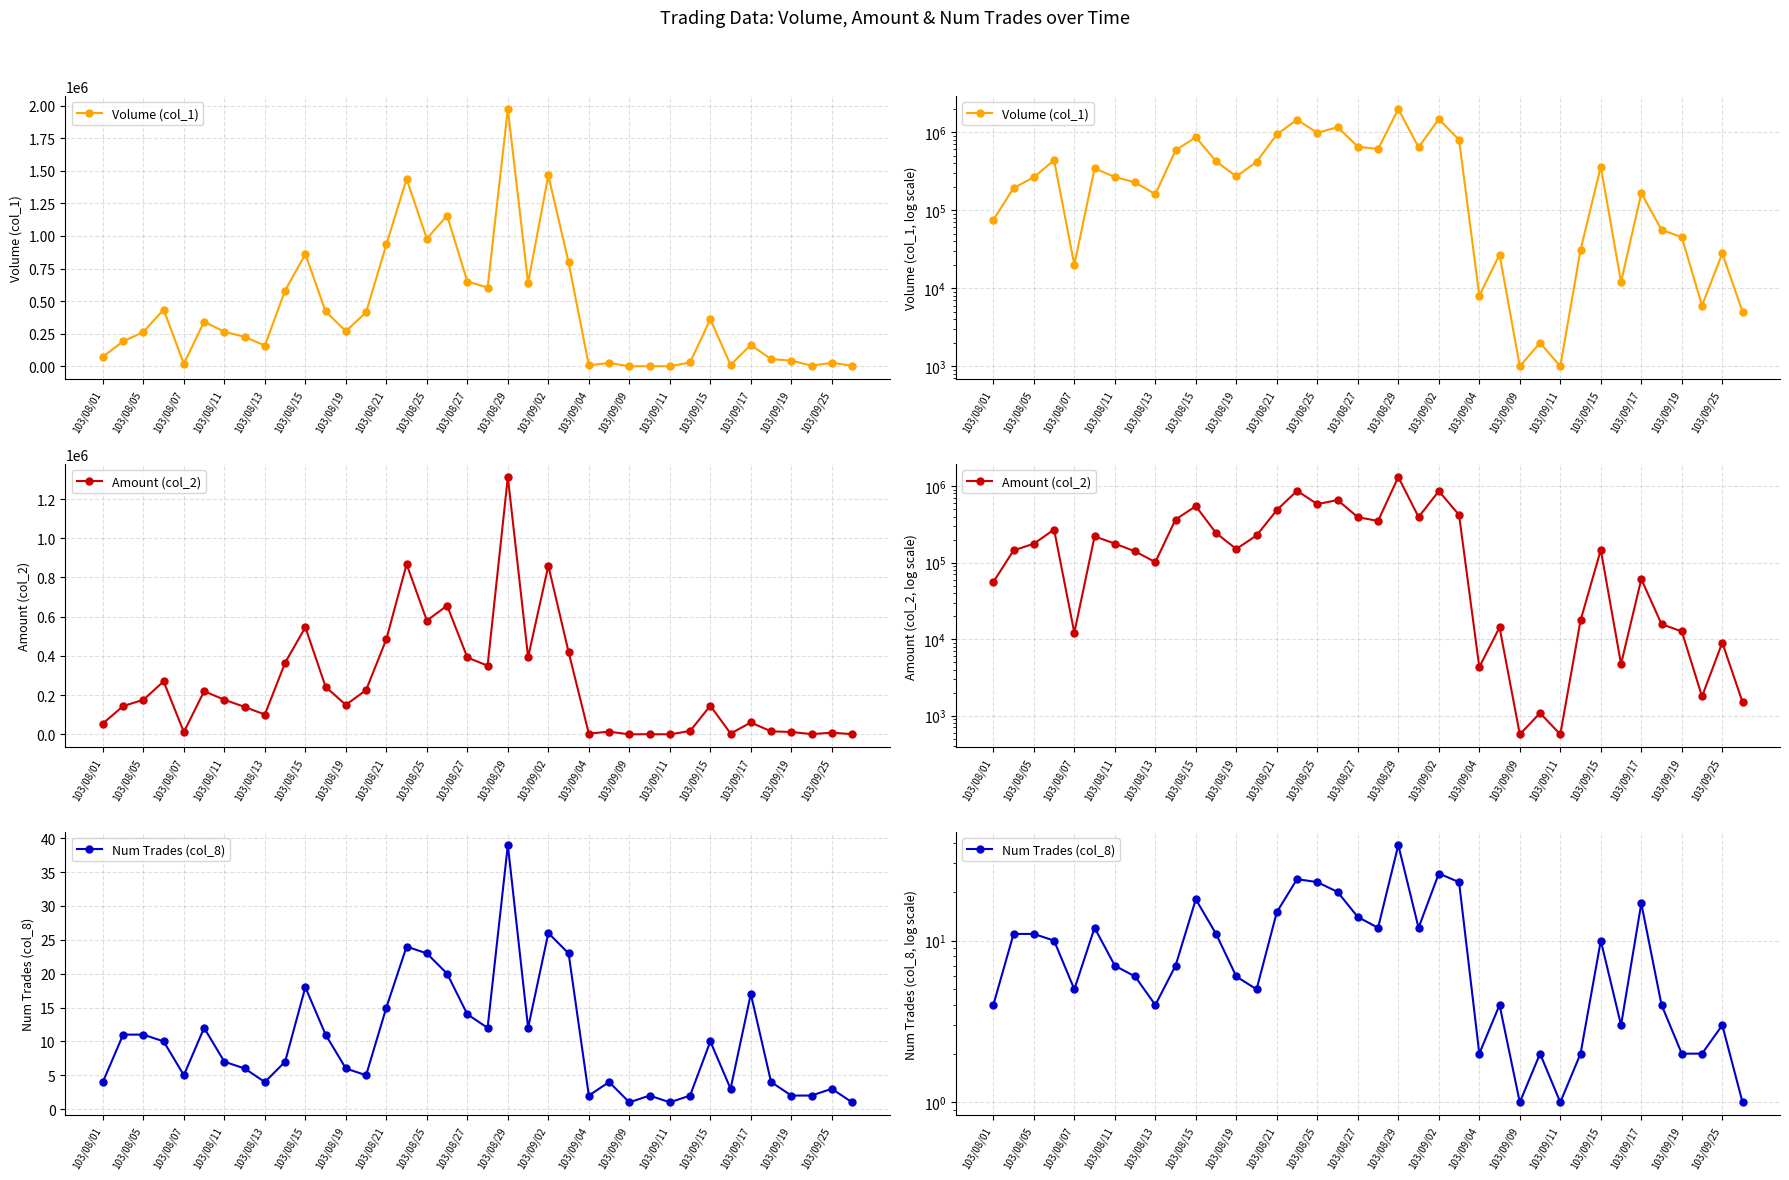

True or false: Num Trades (col_8) and Volume (col_1) intersect in this chart.

False